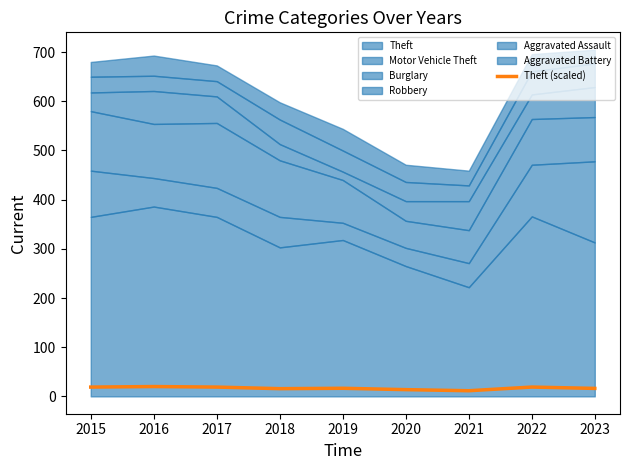

What is the maximum value for Theft (scaled)?

20.0